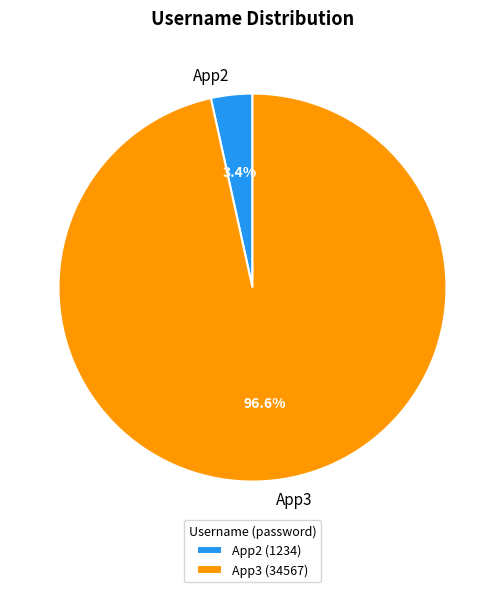

Rank the categories by value from lowest to highest.

App2, App3